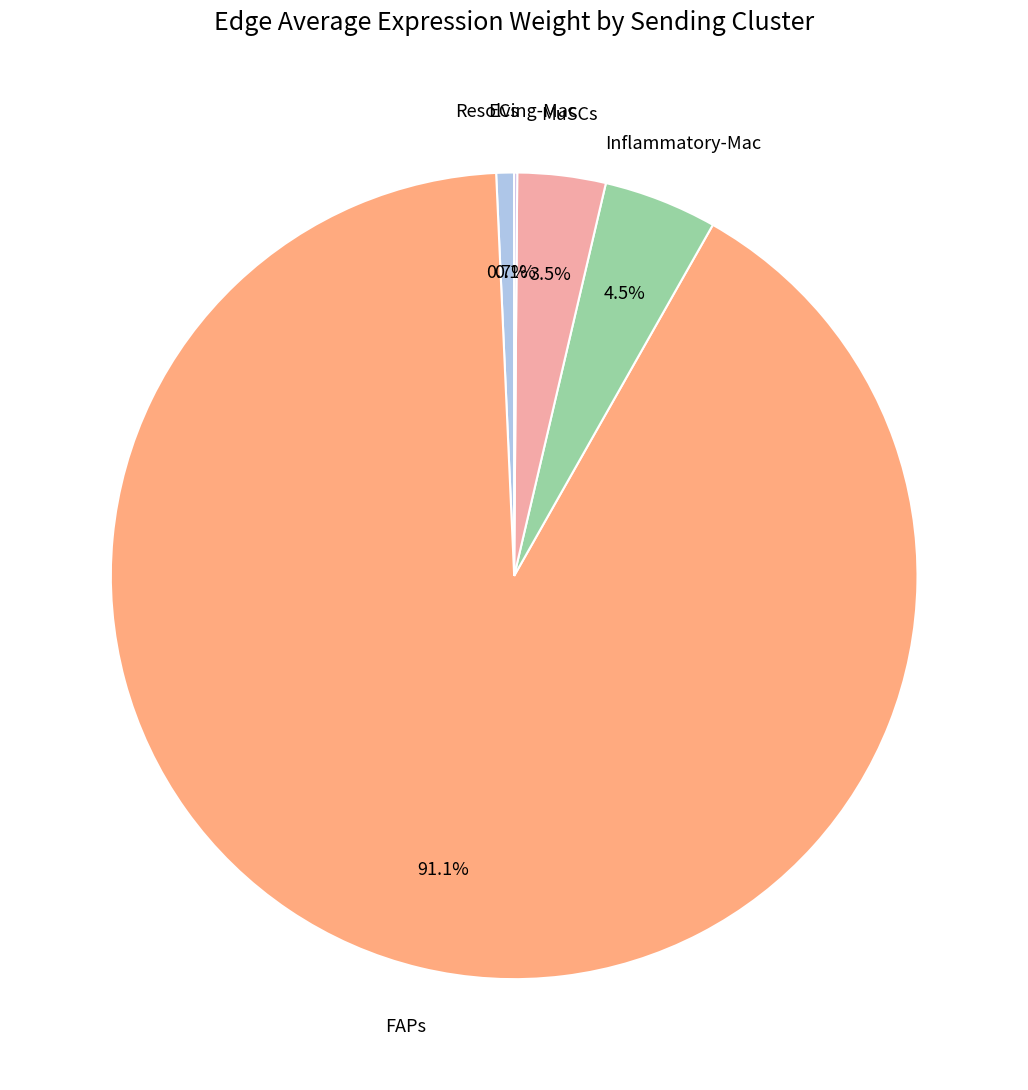

What is the largest slice in the pie chart?

FAPs